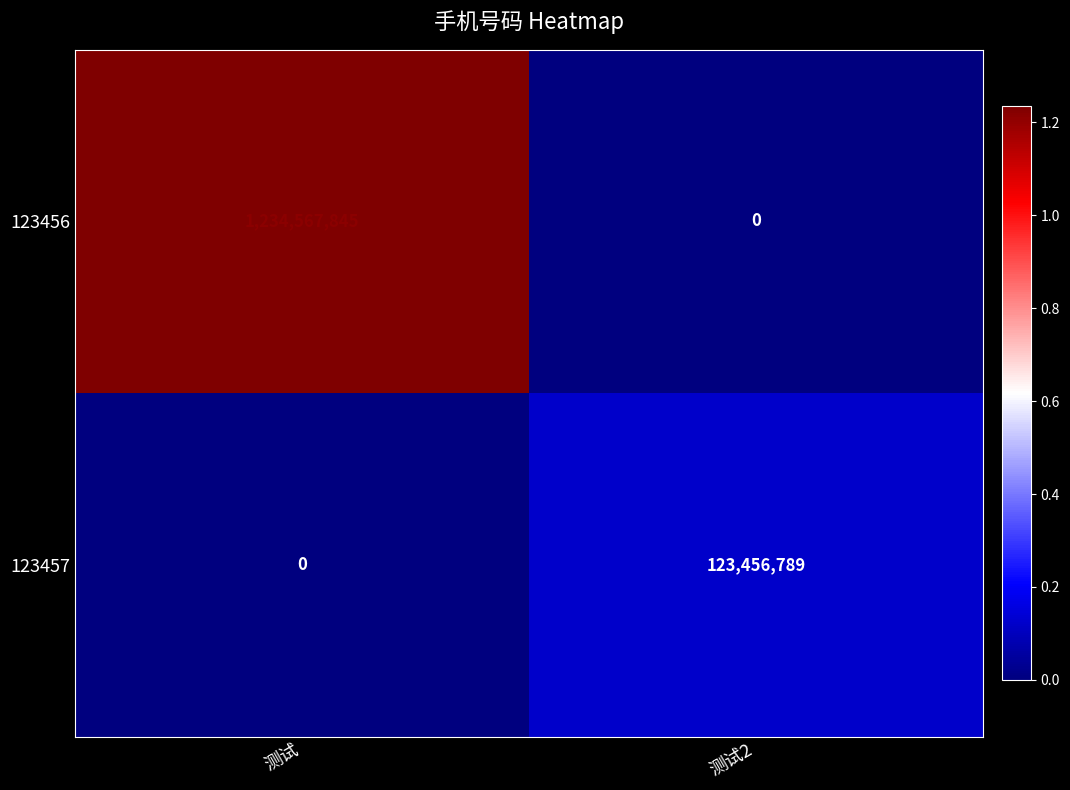

The 123456 series shows 1234567845 at 测试. True or false?

True